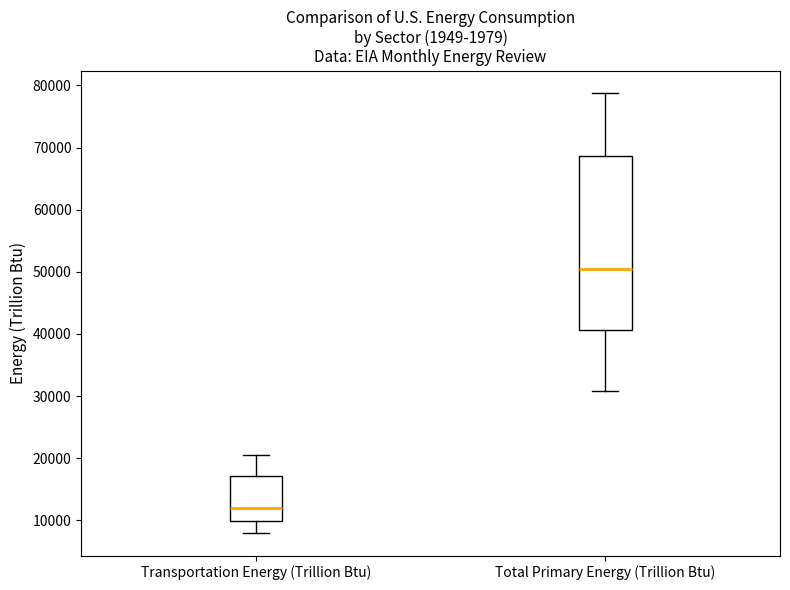

Reading left to right, read every box against the y-axis: the position of its median line, the range the box covers, and the ends of its whiskers. The values are not printed on the chart, so give them approximately, as read against the axis.

Transportation Energy (Trillion Btu): median 12000, box 10000 to 17000, whiskers 8000 to 21000
Total Primary Energy (Trillion Btu): median 50000, box 41000 to 69000, whiskers 31000 to 79000